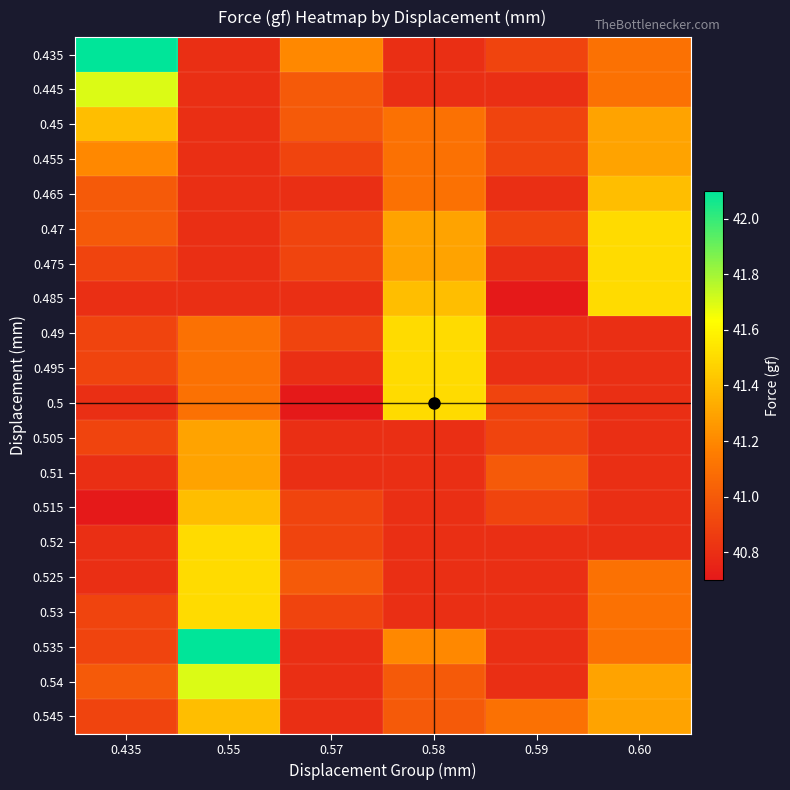

At which category does the chart reach its peak across all series?

0.435